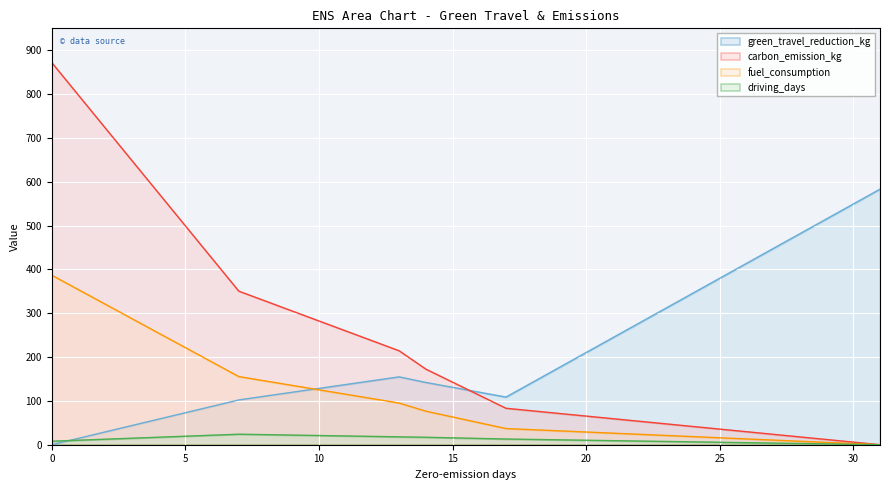

What is the maximum value for driving_days?

24.0